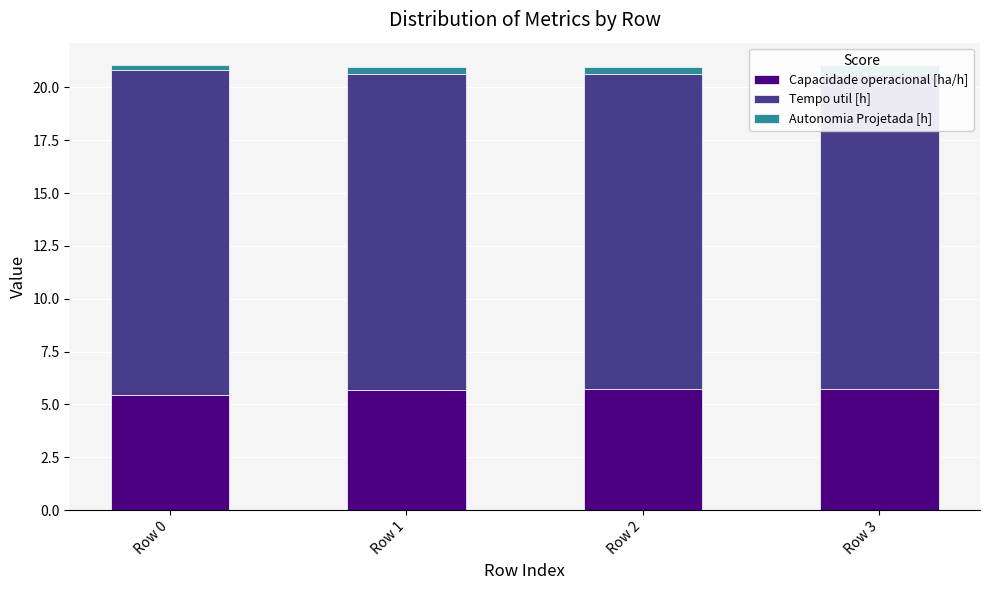

At which label does Tempo util [h] reach its peak?

Row 0